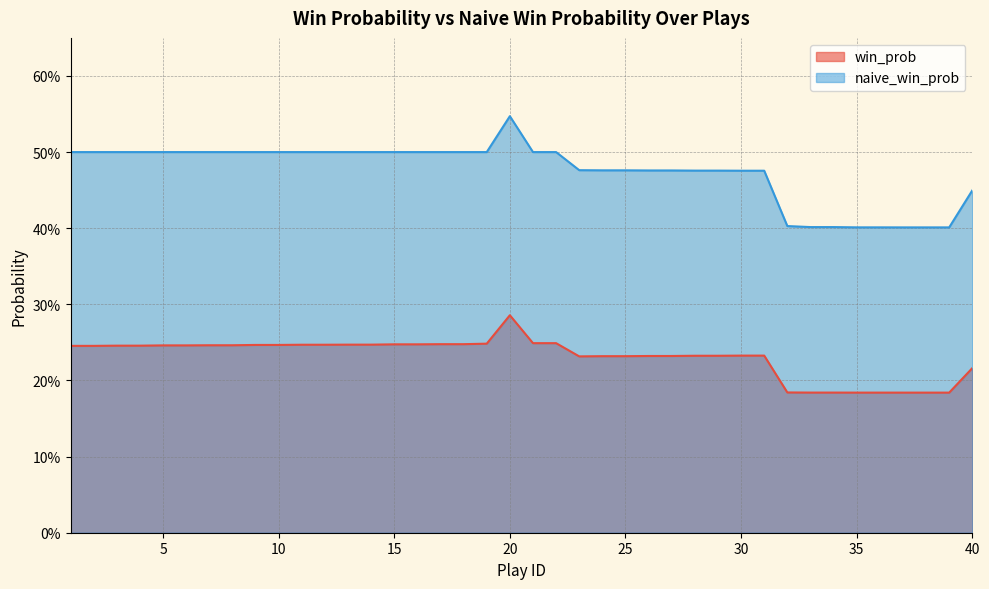

Which series has the widest spread of values?

naive_win_prob